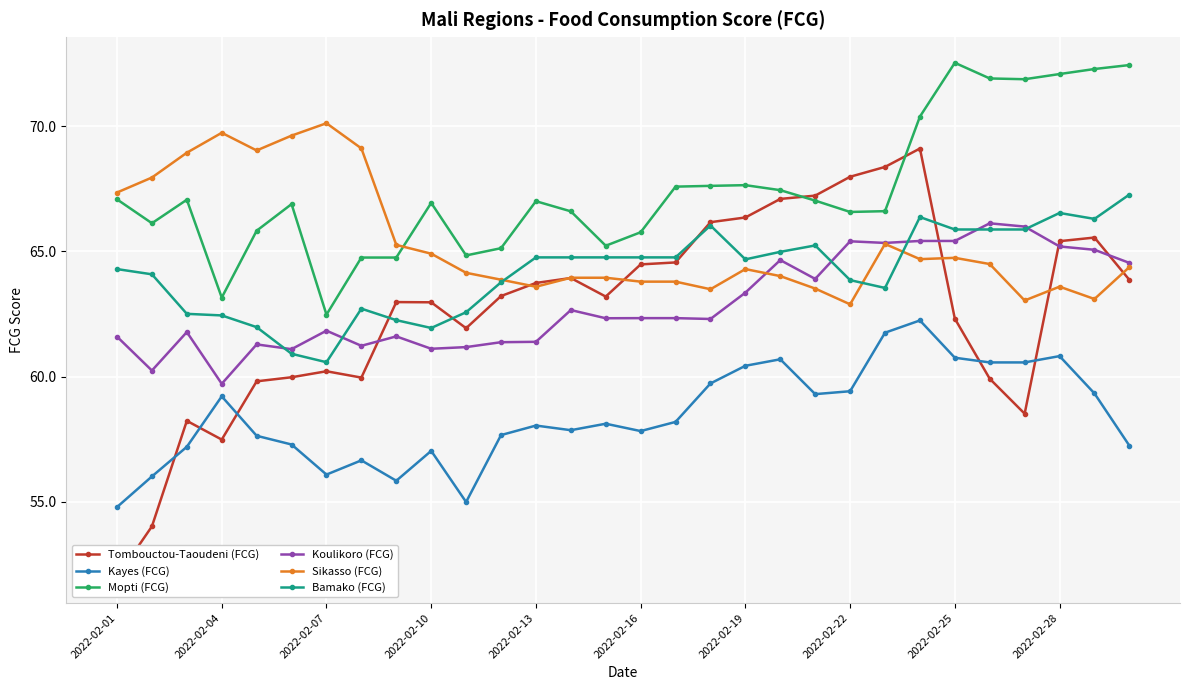

What is the total value across all series at 13?

379.8